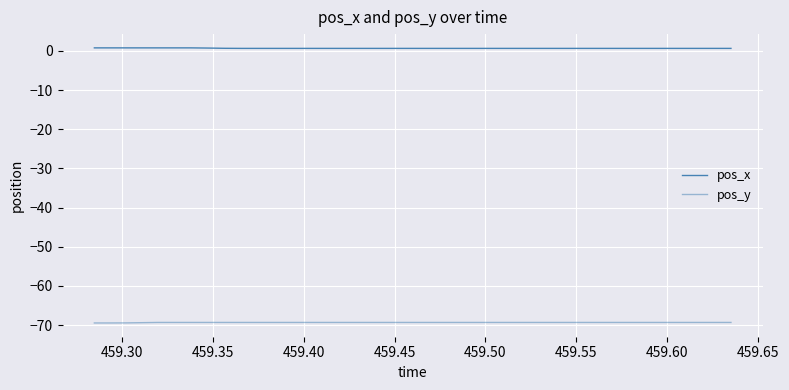

True or false: pos_y and pos_x intersect in this chart.

False